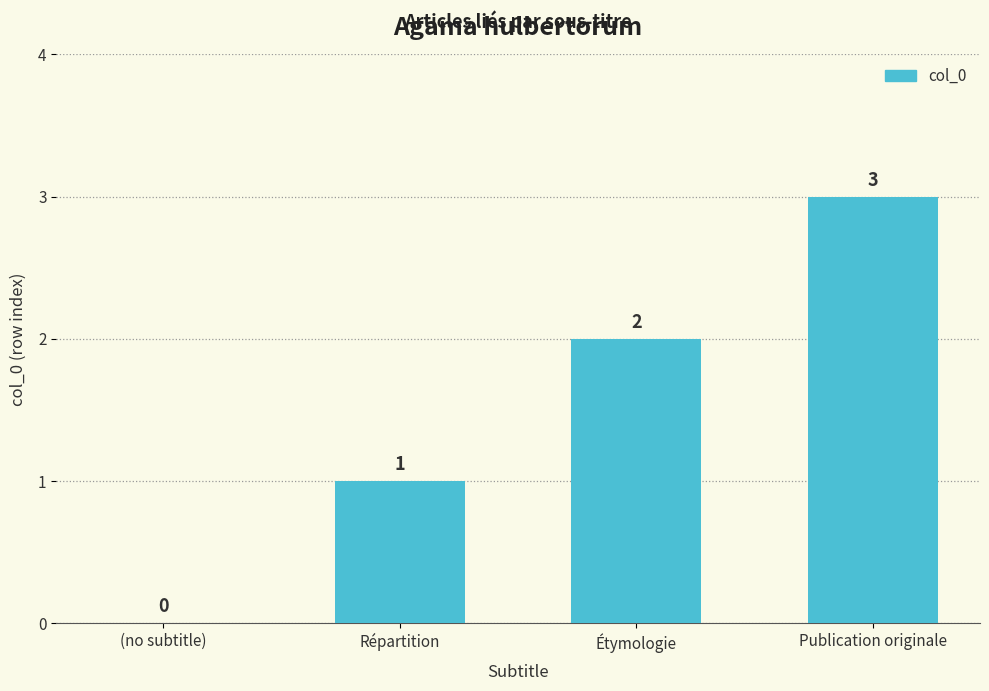

Reading left to right, extract all data points from this chart.

(no subtitle)=0	Répartition=1	Étymologie=2	Publication originale=3